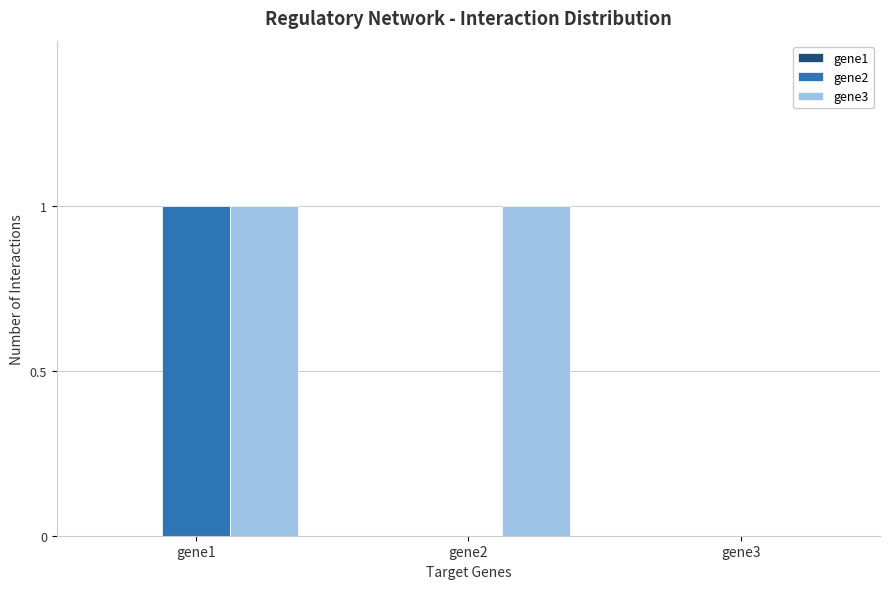

Which series changed the most between gene1 and gene2?

gene2